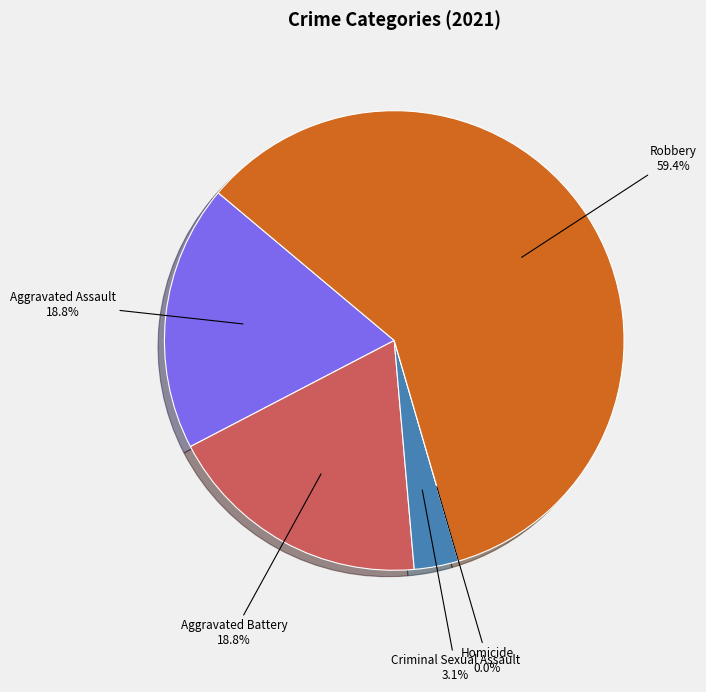

To the nearest percent, what is the difference between the Aggravated Assault and Criminal Sexual Assault slice percentages?

16%